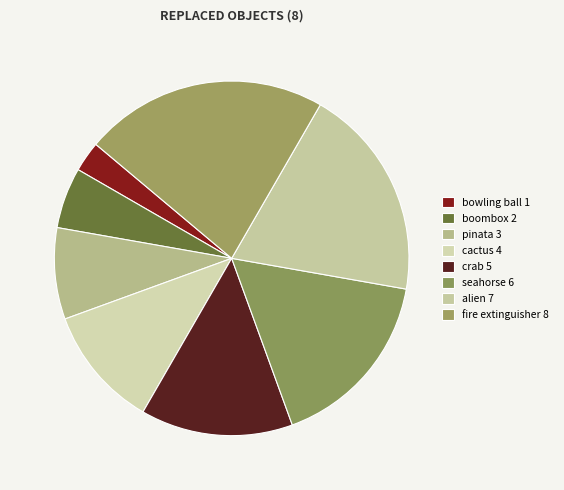

Does any single category account for the majority?

No